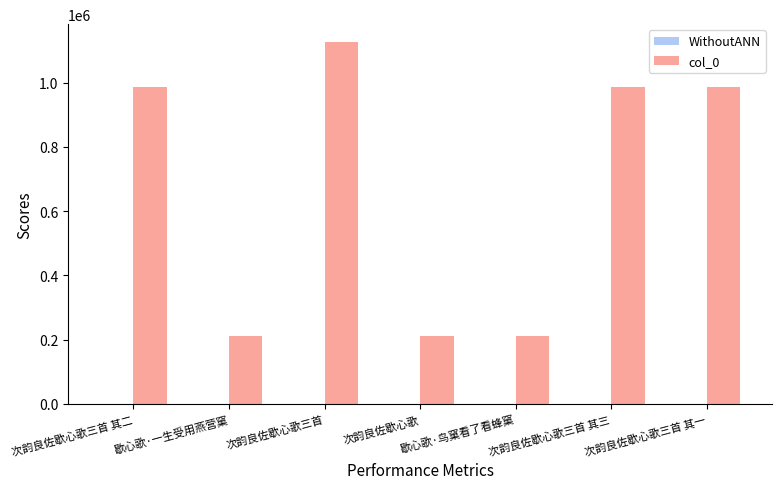

What is the change in value from 次韵良佐歇心歌三首 to 次韵良佐歇心歌?

-914910